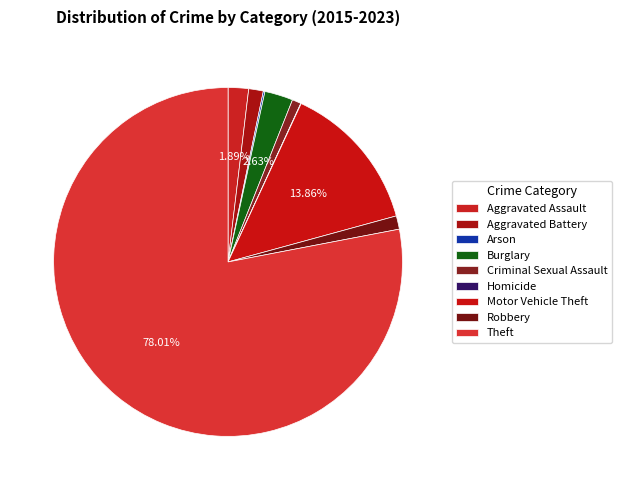

How many segments does this pie chart have?

9